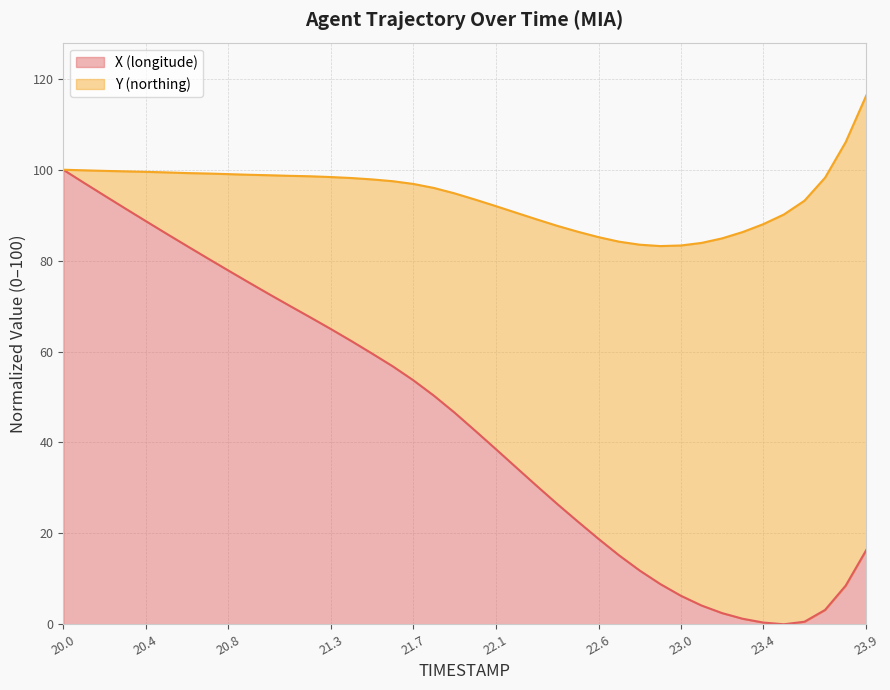

Does the chart display data point markers on the line(s)?

No